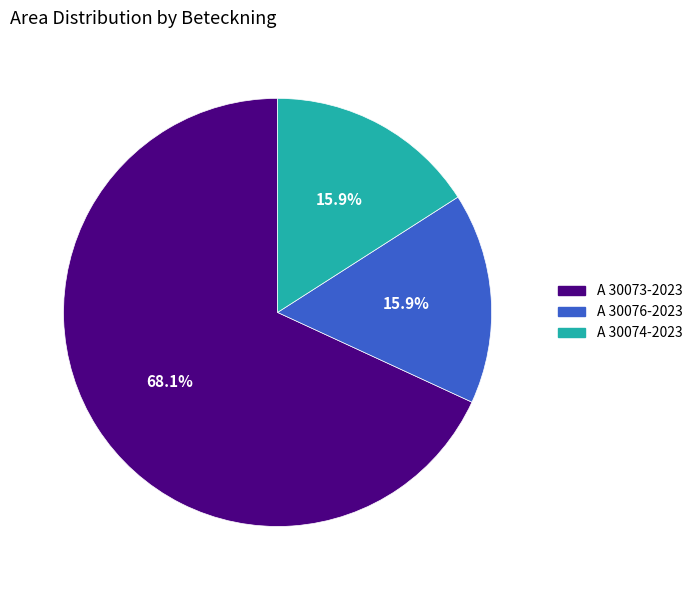

How many segments does this pie chart have?

3